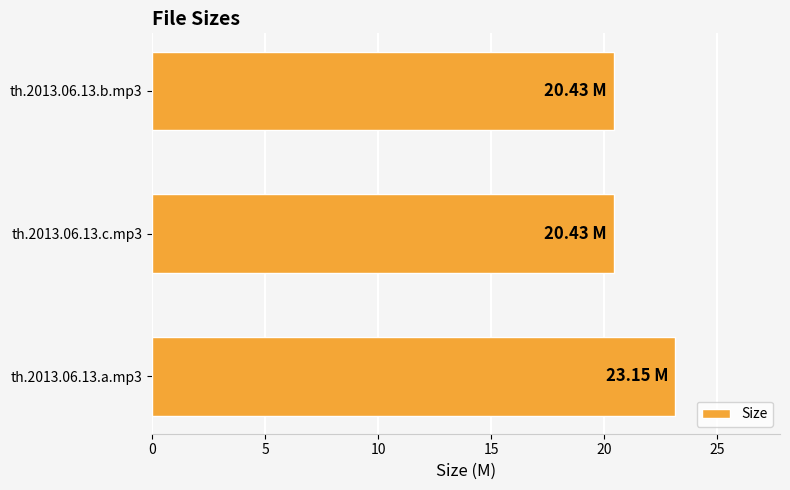

Does the chart contain any negative values?

No